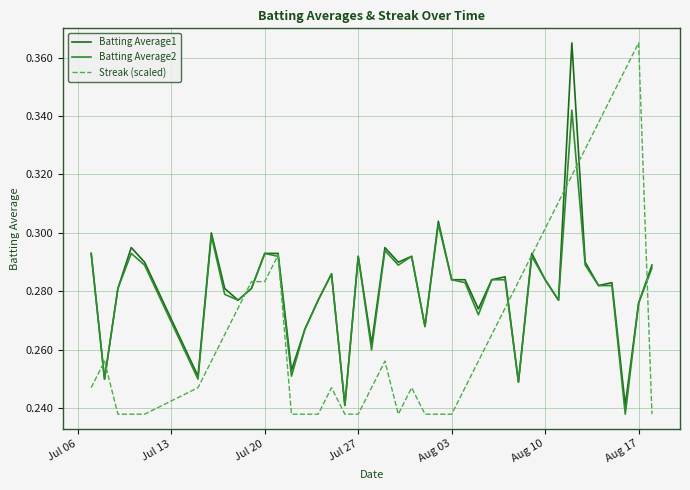

Reading left to right, extract all data points from this chart.

Batting Average1: 0.3	0.2	0.3	0.3	0.3	0.3	0.3	0.3	0.3	0.3	0.3	0.3	0.3	0.3	0.3	0.3	0.2	0.3	0.3	0.3	0.3	0.3	0.3	0.3	0.3	0.3	0.3	0.3	0.3	0.2	0.3	0.3	0.3	0.4	0.3	0.3	0.3	0.2	0.3	0.3
Batting Average2: 0.3	0.2	0.3	0.3	0.3	0.2	0.3	0.3	0.3	0.3	0.3	0.3	0.3	0.3	0.3	0.3	0.2	0.3	0.3	0.3	0.3	0.3	0.3	0.3	0.3	0.3	0.3	0.3	0.3	0.2	0.3	0.3	0.3	0.3	0.3	0.3	0.3	0.2	0.3	0.3
Streak (scaled): 0.2	0.3	0.2	0.2	0.2	0.2	0.3	0.3	0.3	0.3	0.3	0.3	0.2	0.2	0.2	0.2	0.2	0.2	0.2	0.3	0.2	0.2	0.2	0.2	0.2	0.2	0.3	0.3	0.3	0.3	0.3	0.3	0.3	0.3	0.3	0.3	0.3	0.4	0.4	0.2